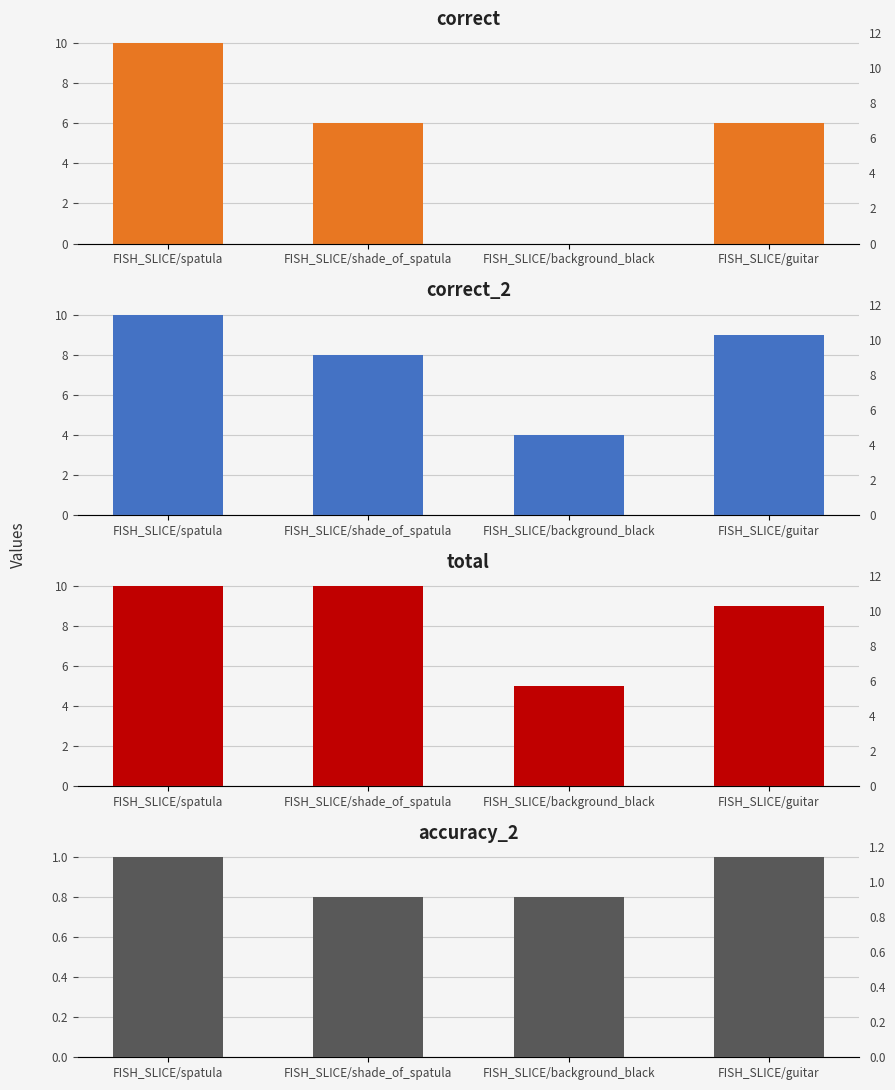

How many series are shown in this chart?

4